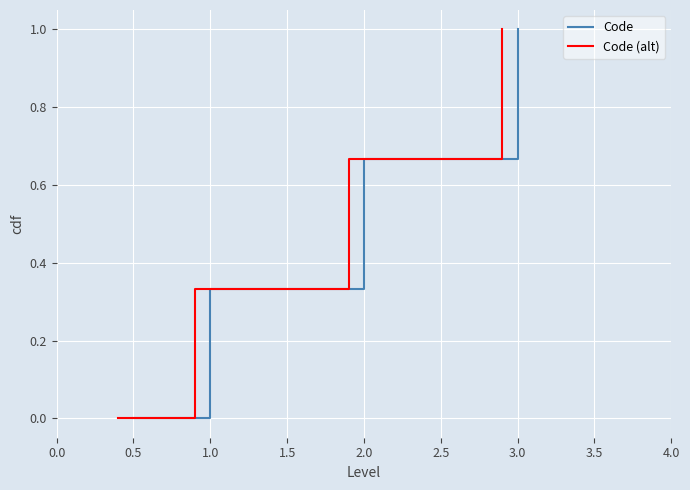

True or false: Code (alt) has more than 0 points higher than both neighbors.

False